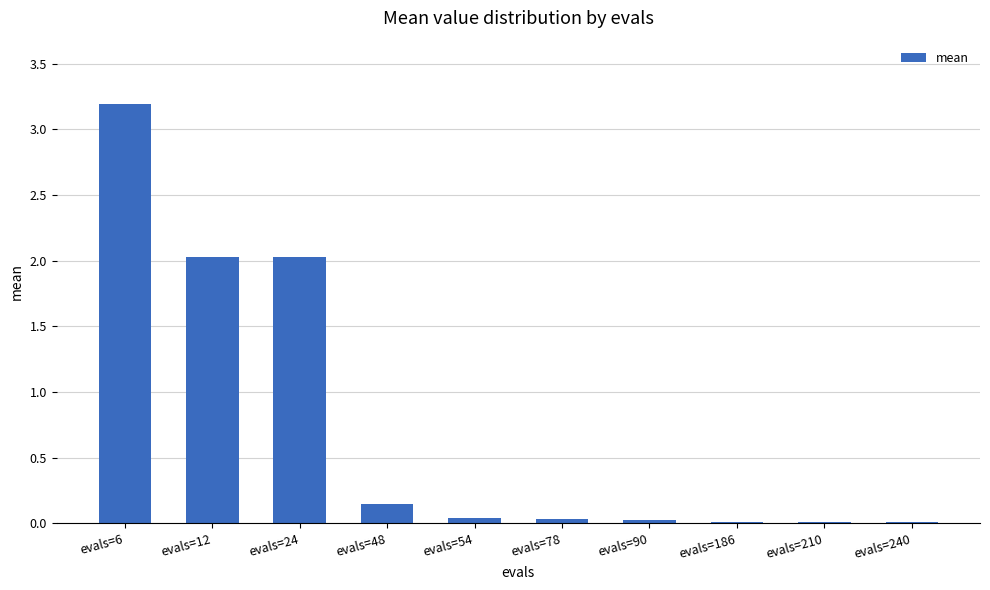

What is the value of the 2nd bar from the left?

2.0